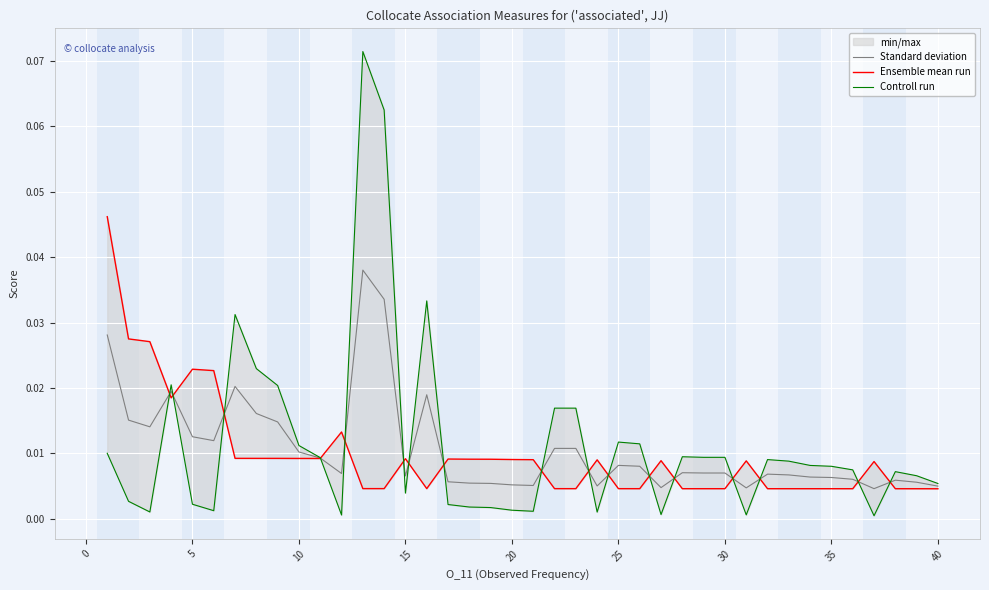

The Controll run series shows 0.0 at 25. True or false?

True